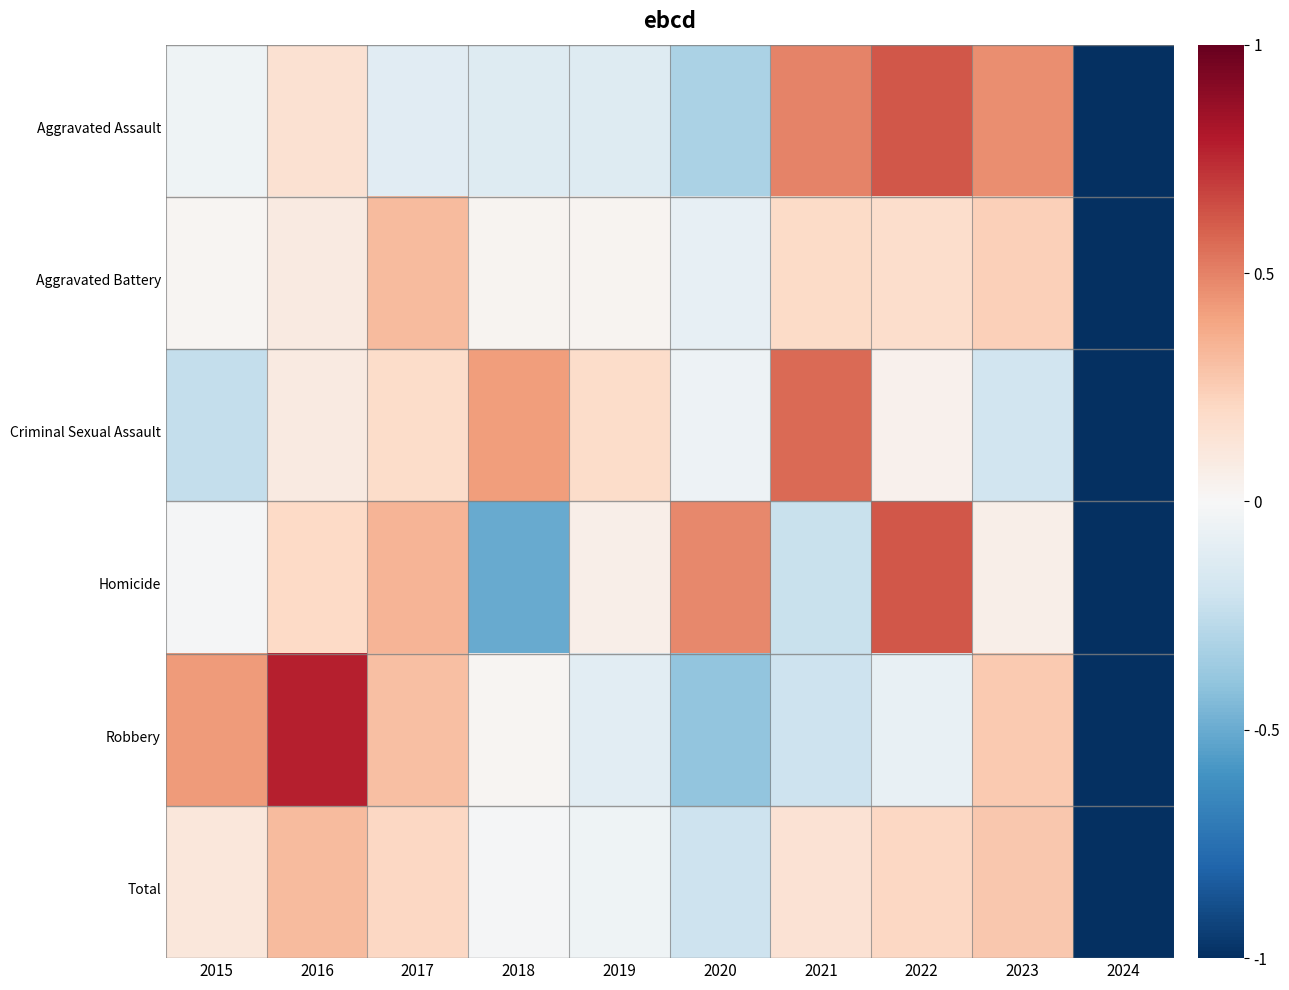

What is the difference between the highest and lowest values at 2021?

0.8